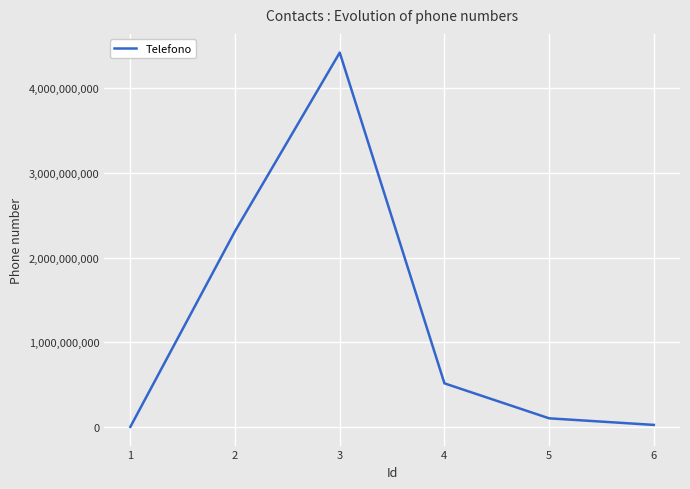

How many series are shown in this chart?

1